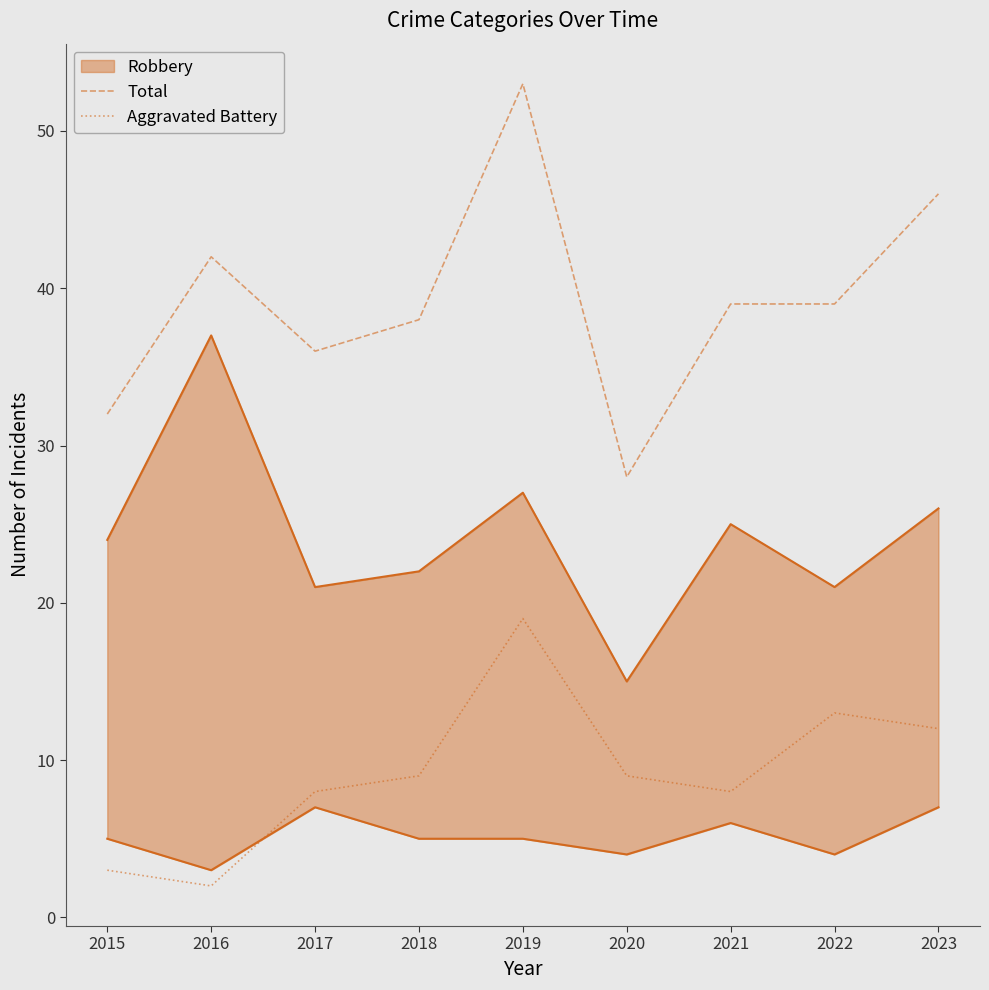

At which label does Aggravated Battery reach its minimum?

2016